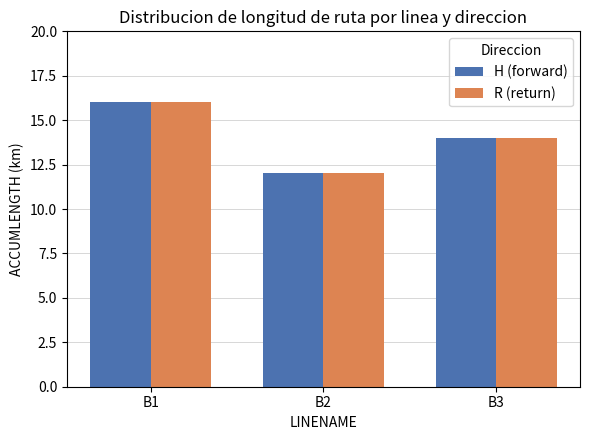

How many series are shown in this chart?

2